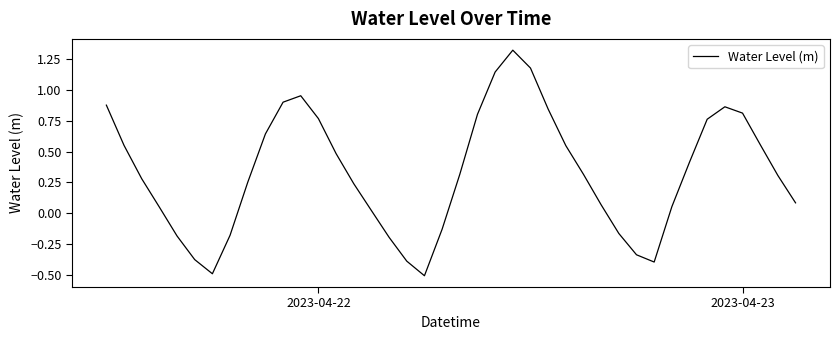

How many positive values are there?

29